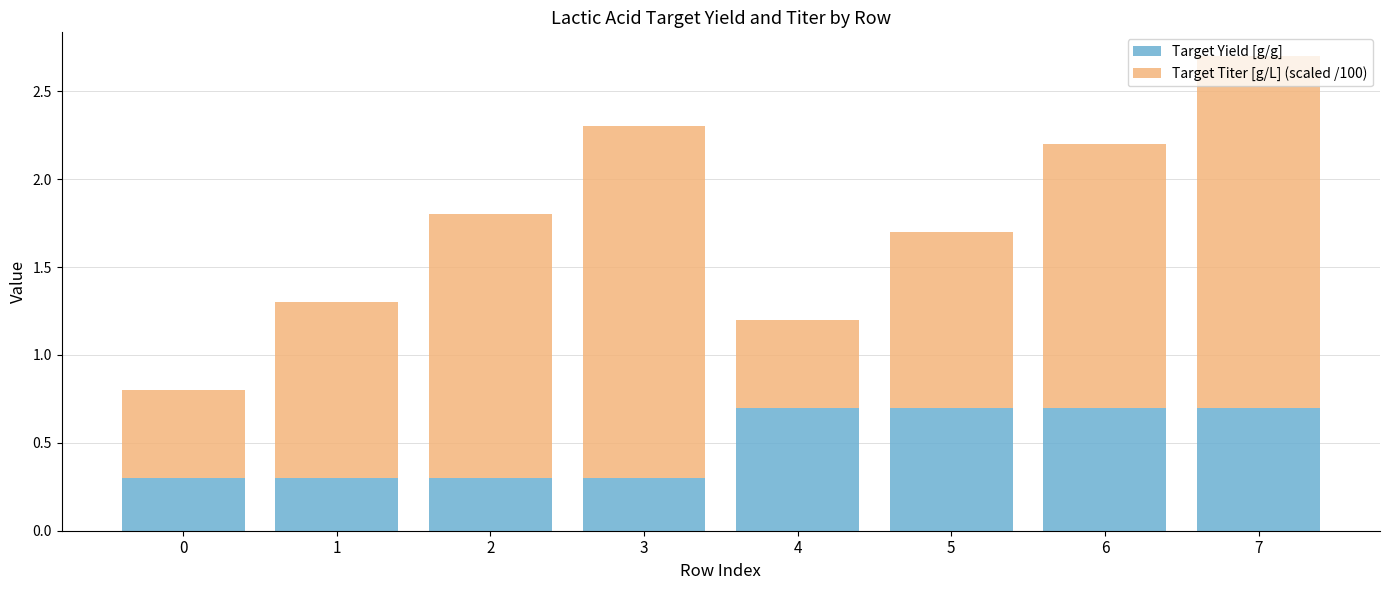

How many distinct data groups are displayed?

2